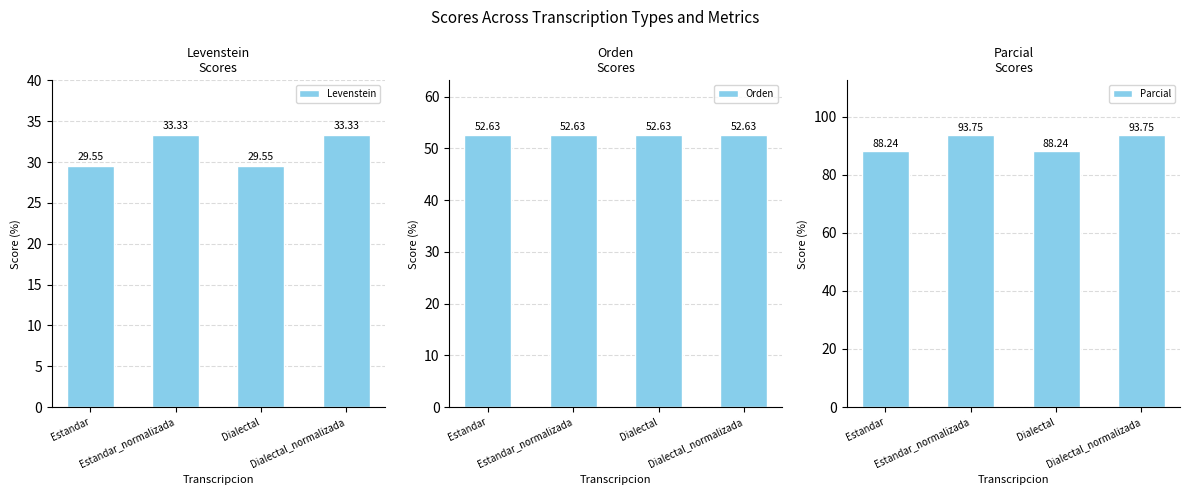

Reading left to right, extract all data points from this chart.

Levenstein: Estandar=29.5	Estandar_normalizada=33.3	Dialectal=29.5	Dialectal_normalizada=33.3
Orden: Estandar=52.6	Estandar_normalizada=52.6	Dialectal=52.6	Dialectal_normalizada=52.6
Parcial: Estandar=88.2	Estandar_normalizada=93.8	Dialectal=88.2	Dialectal_normalizada=93.8